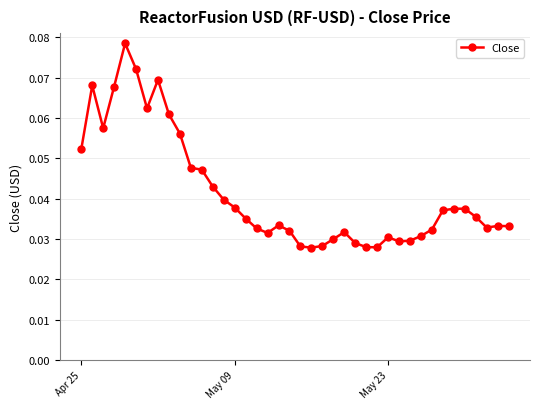

True or false: the data has more than 0 interior local peaks.

True